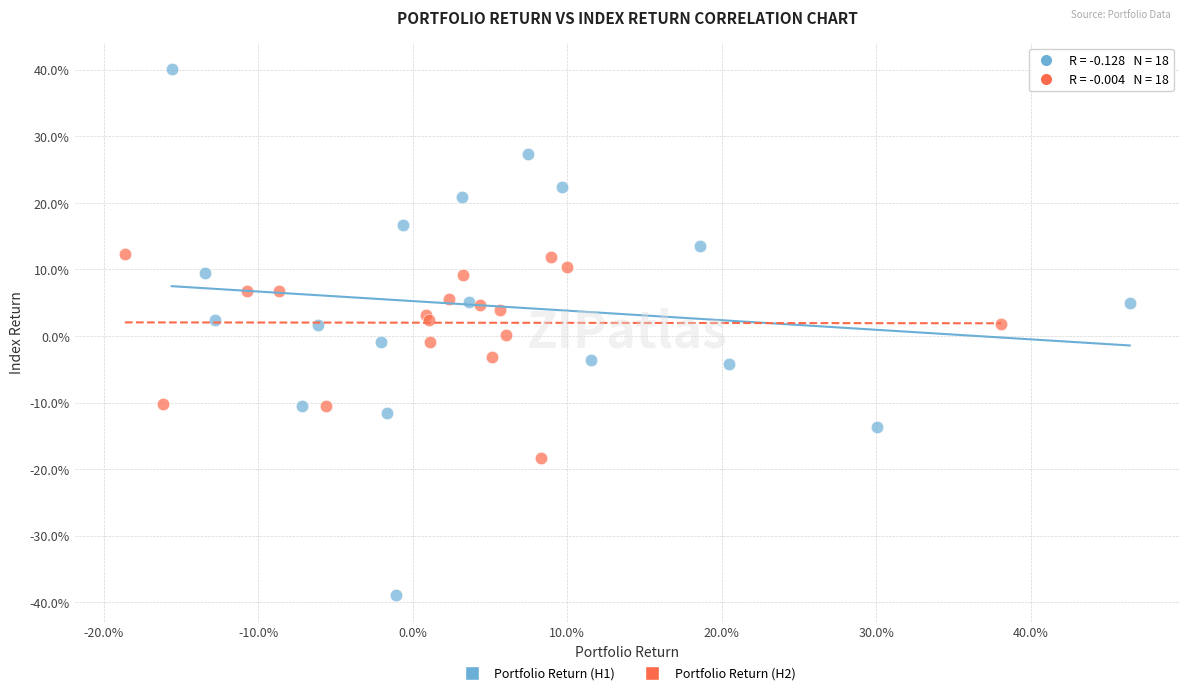

Which series contains the lowest Y value?

Portfolio Return (H1)